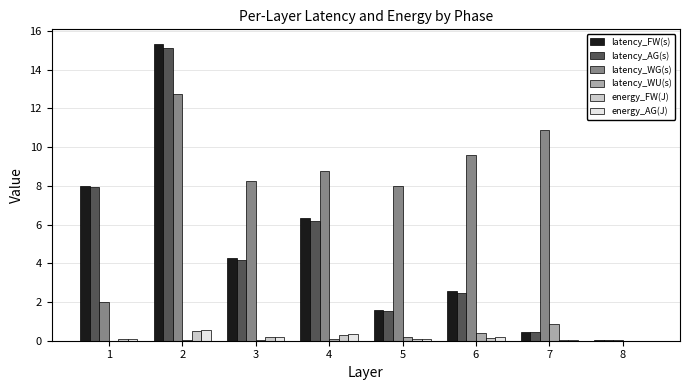

What is the maximum value shown in the chart?

15.3